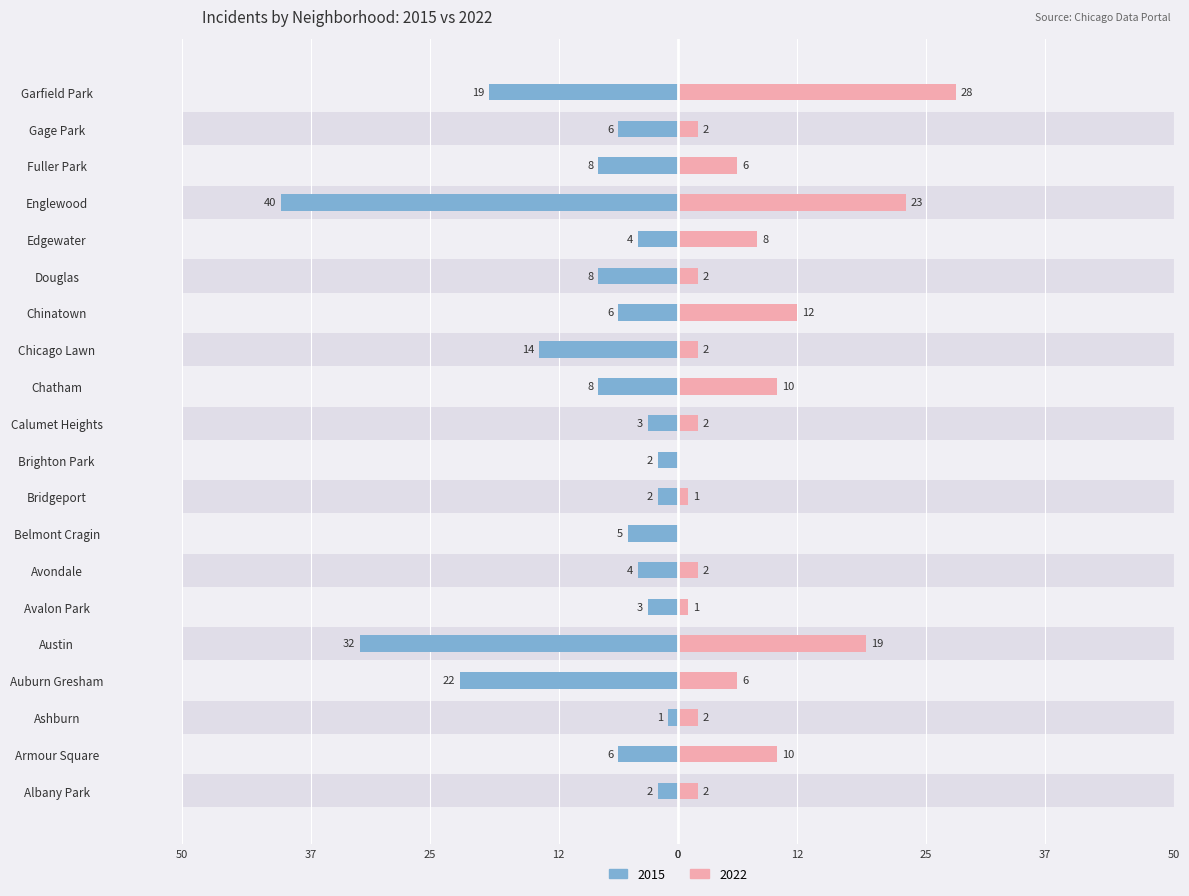

The 2022 series shows 7 at Chinatown. True or false?

False